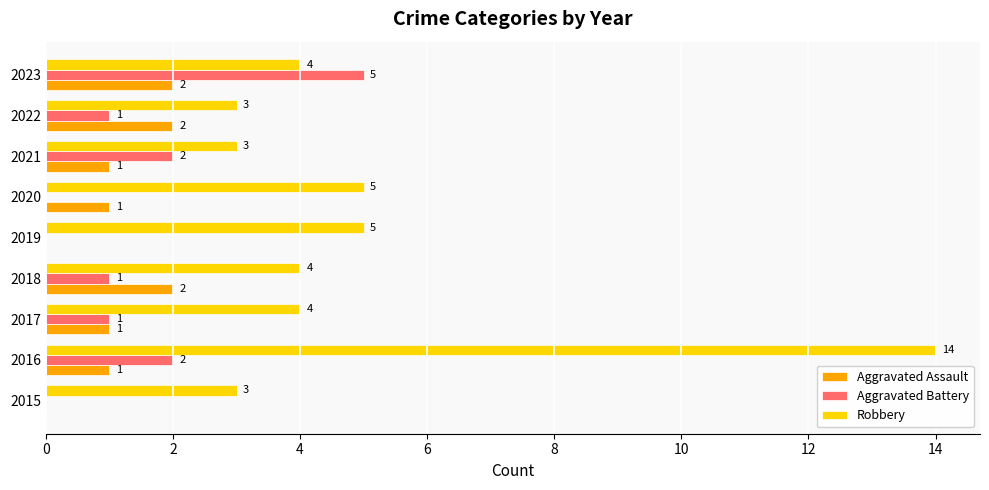

What is the sum of all Robbery values?

45